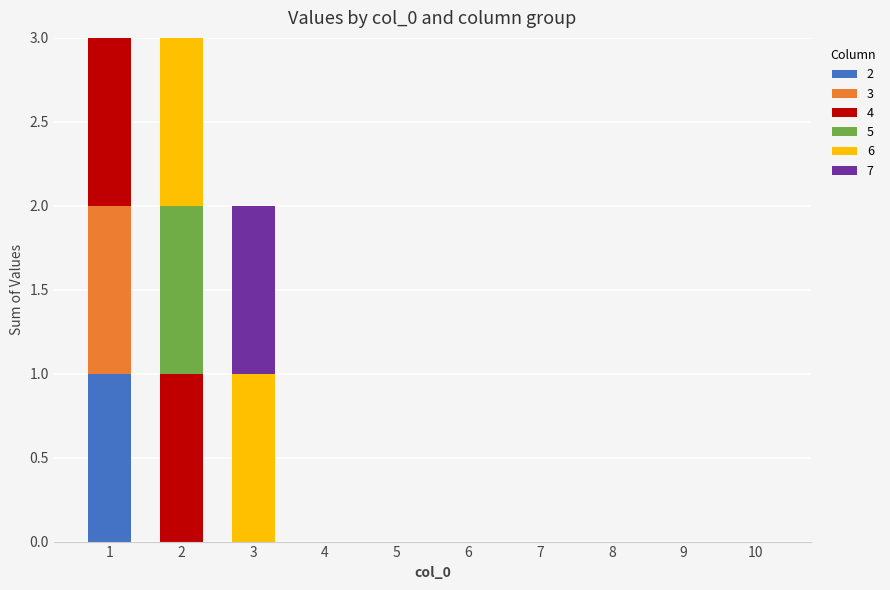

At which category is the sum across all series the highest?

1